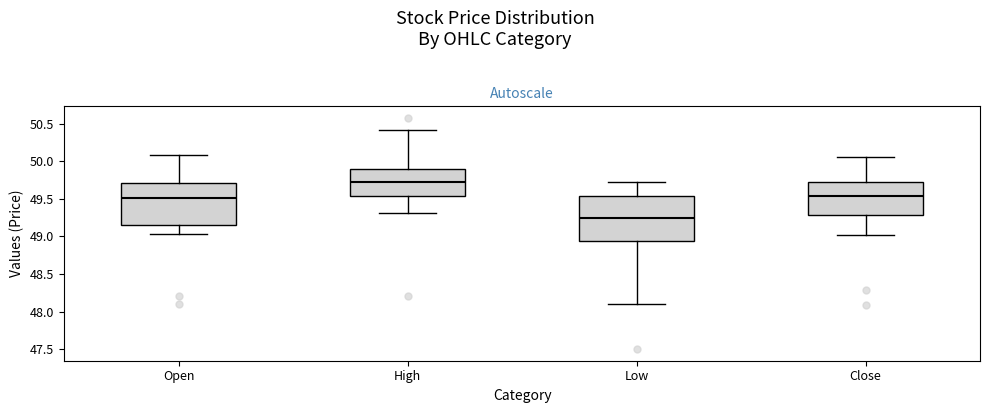

Reading left to right, read every box against the y-axis: the position of its median line, the range the box covers, and the ends of its whiskers. The values are not printed on the chart, so give them approximately, as read against the axis.

Open: median 49.50, box 49.15 to 49.70, whiskers 49.05 to 50.10
High: median 49.75, box 49.55 to 49.90, whiskers 49.30 to 50.40
Low: median 49.25, box 48.95 to 49.55, whiskers 48.10 to 49.70
Close: median 49.55, box 49.30 to 49.70, whiskers 49.00 to 50.05